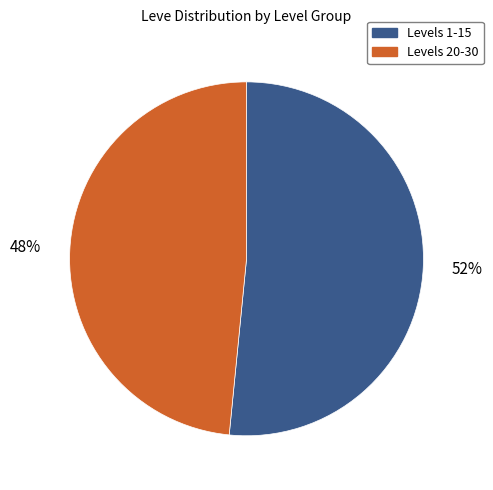

Does any single category account for the majority?

Yes